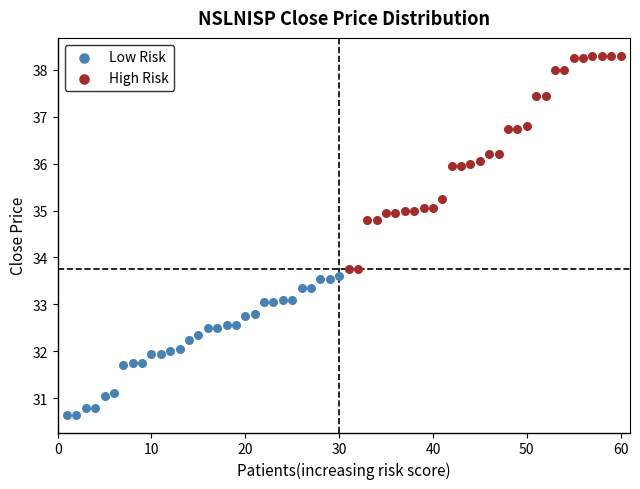

Which series has the widest spread of Y values?

High Risk